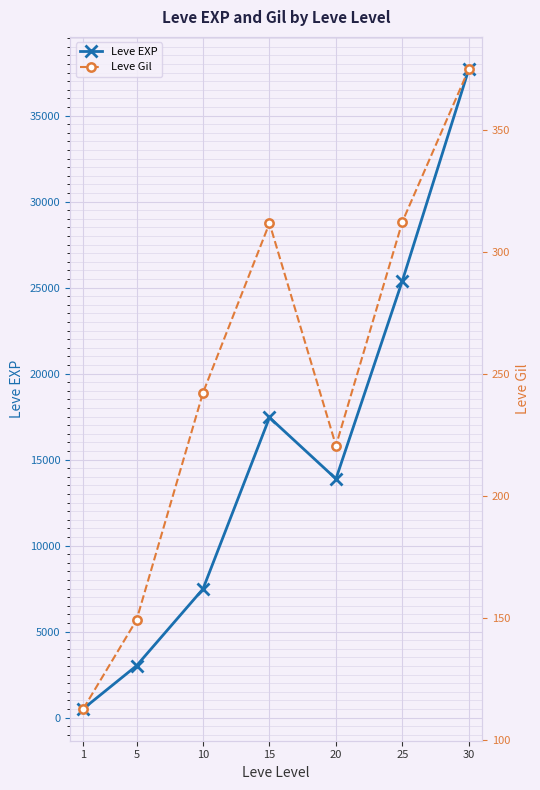

Where does the Leve Gil series first go above 242?

10